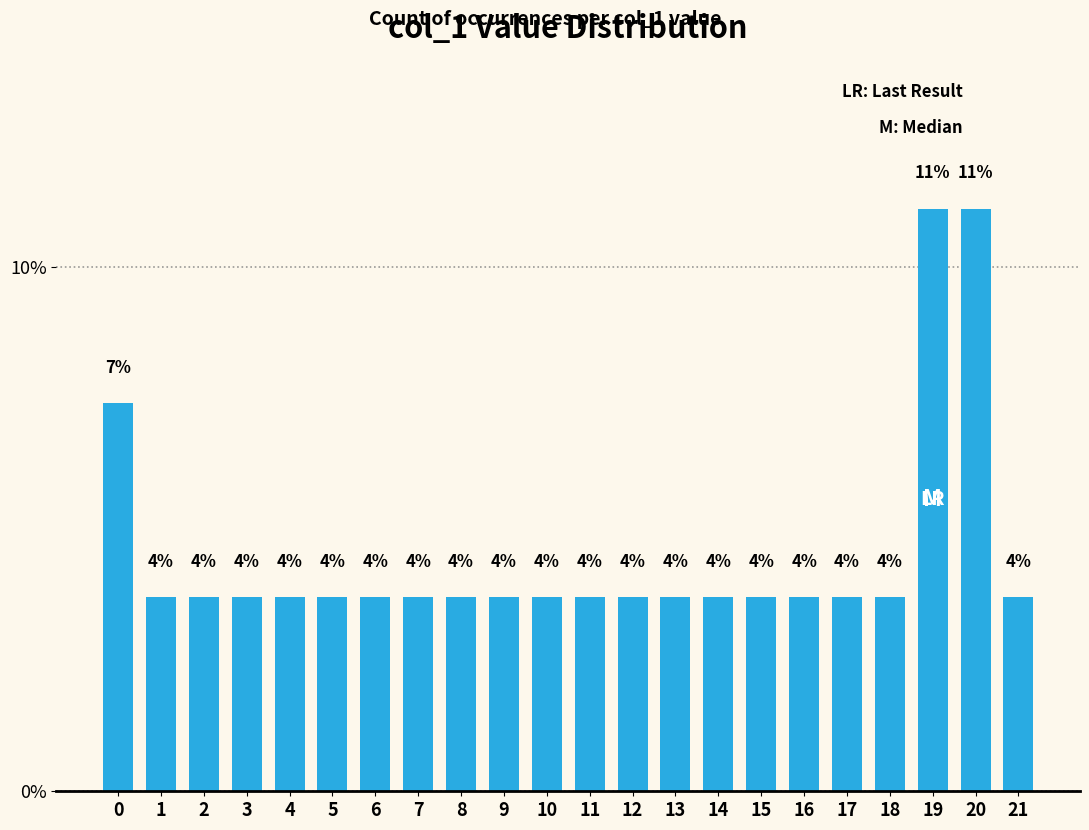

Rank the categories by value from lowest to highest.

1, 2, 3, 4, 5, 6, 7, 8, 9, 10, 11, 12, 13, 14, 15, 16, 17, 18, 21, 0, 19, 20